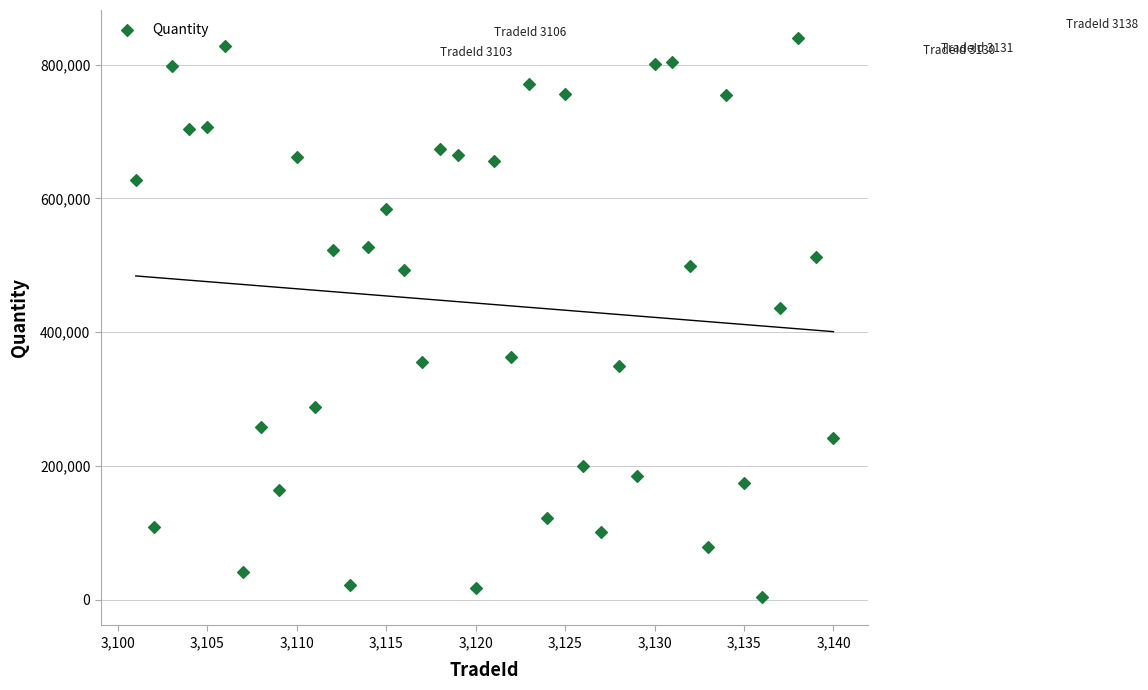

What Y value in the scatter plot is closest to 421647?

435512.8